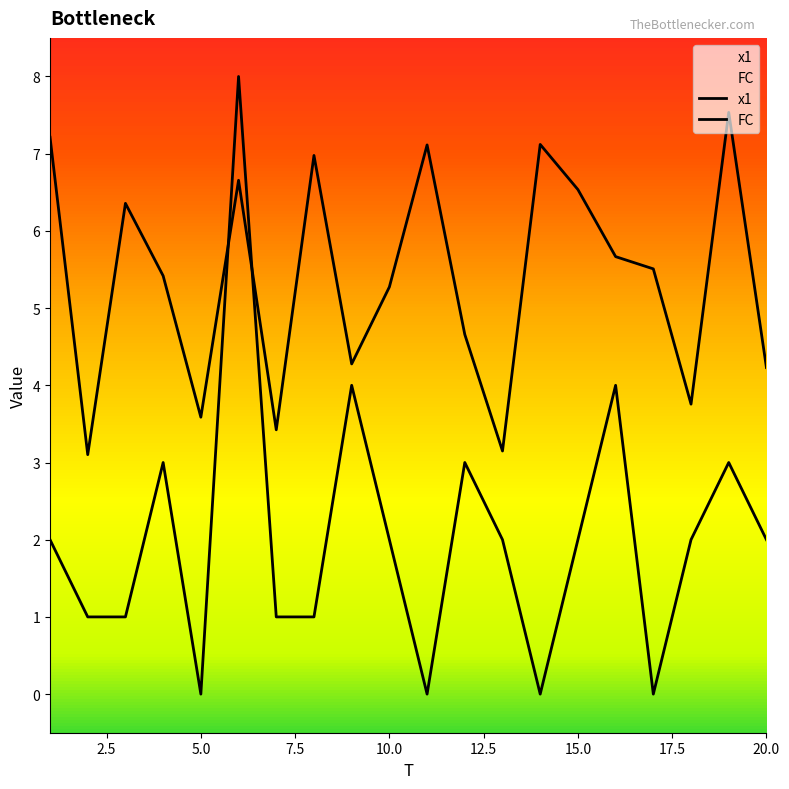

How many data points does each series have?

20